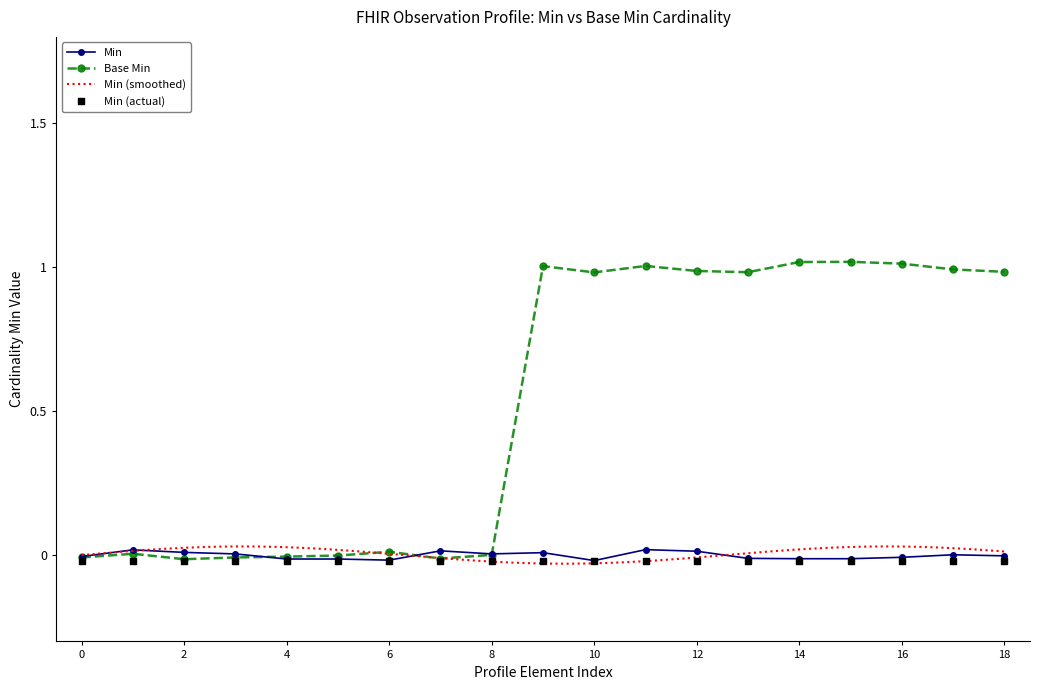

True or false: Min has a value of -0.0 at 14.

True